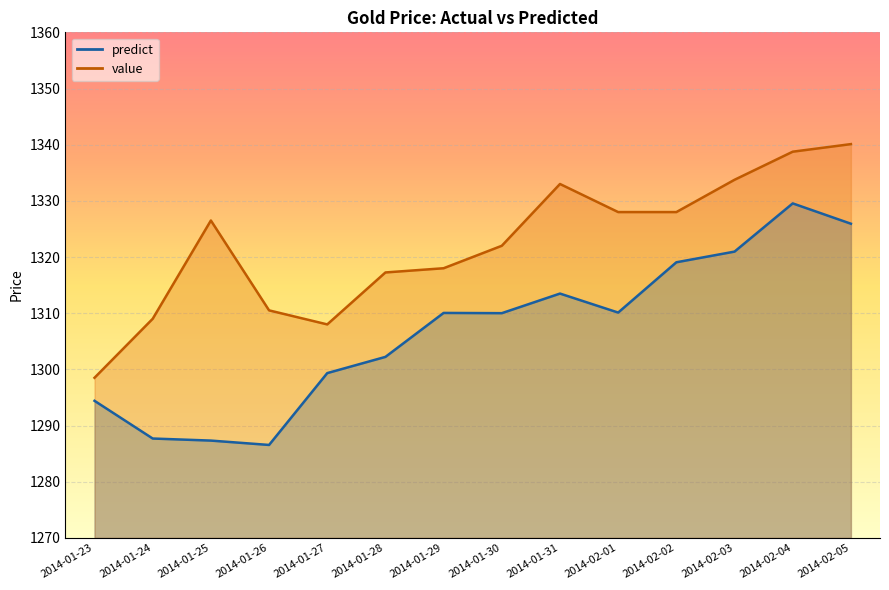

What value does the predict series have at 2014-01-26?

1286.5